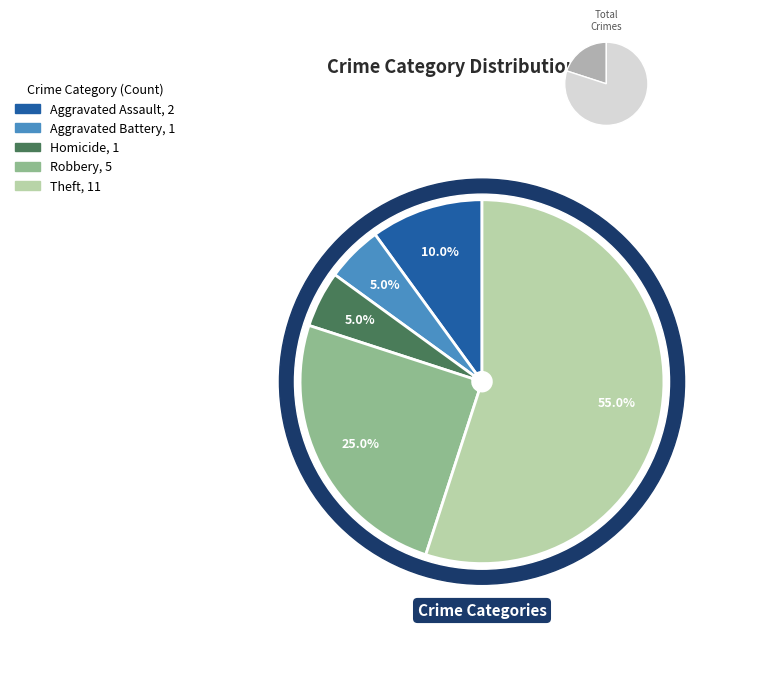

Which slice represents more than half of the pie?

Theft